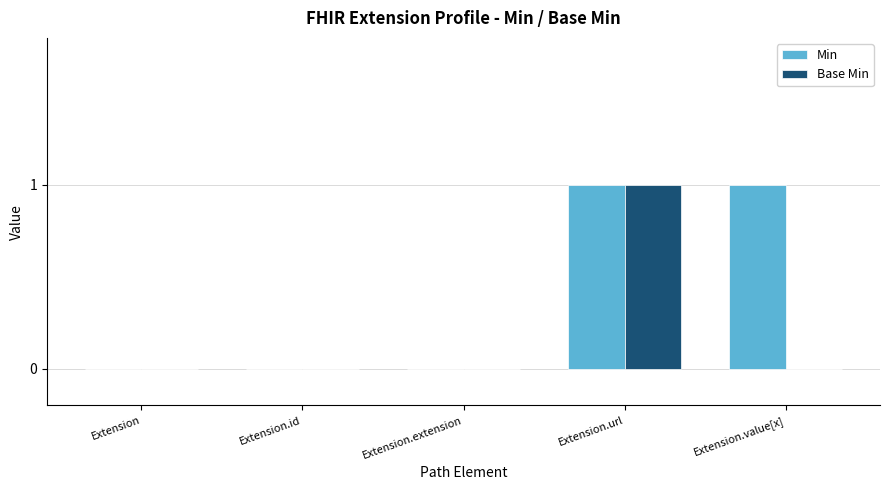

How many Base Min values are between 0 and 1?

5